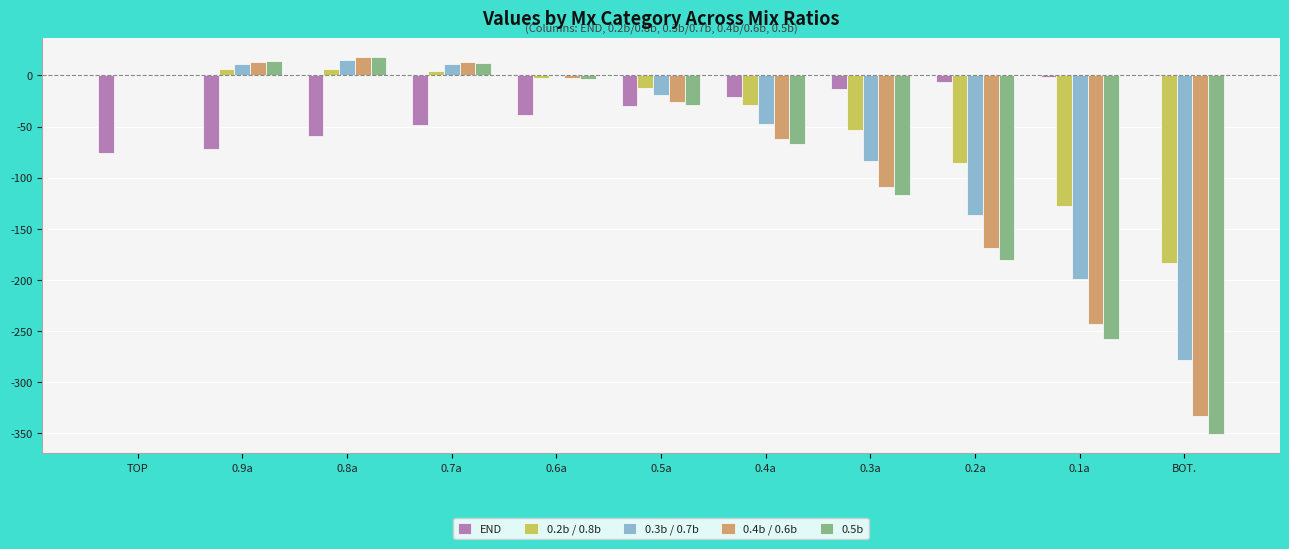

What is the sum of all 0.3b / 0.7b values?

-726